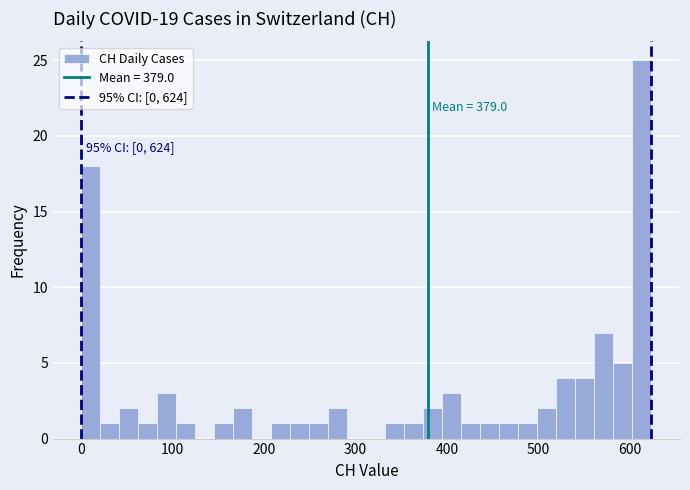

Read against the x-axis, roughly where is the centre of the tallest bar?

610